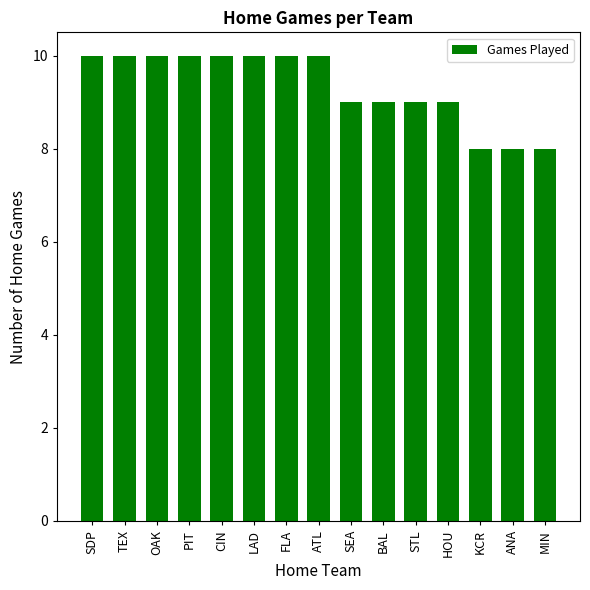

How many values are between 9 and 10?

12